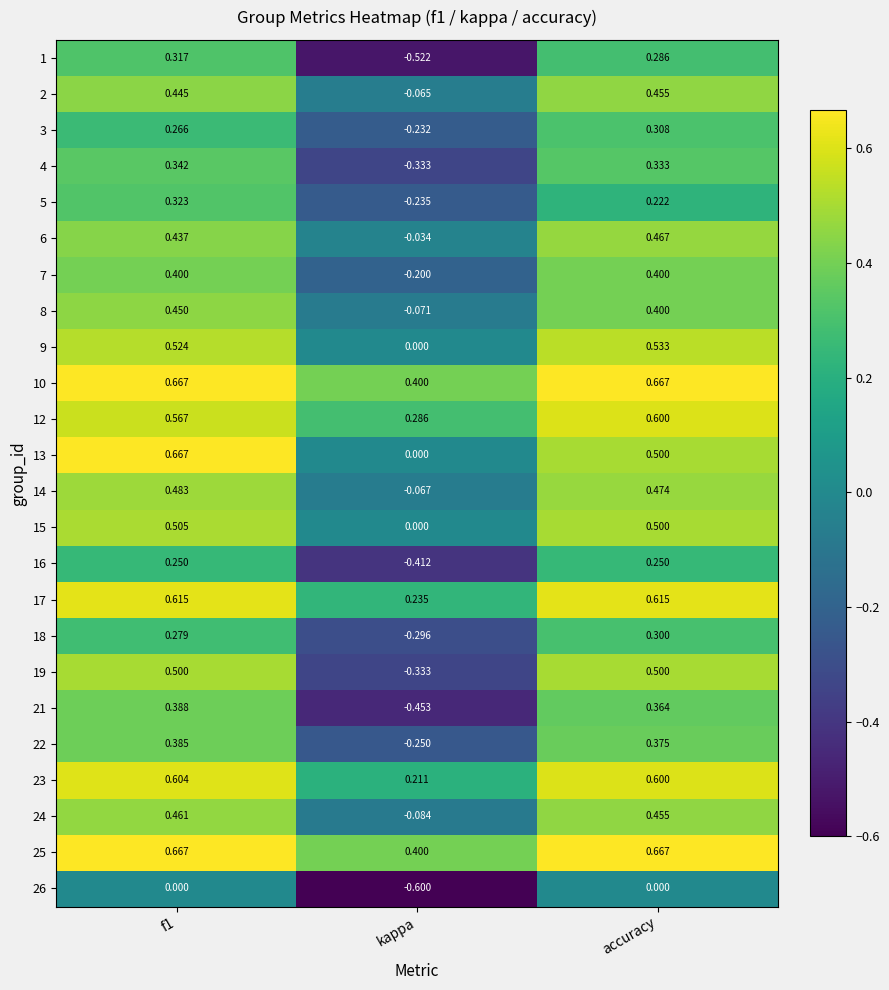

Is the value of 5 at kappa greater than the value of 16 at f1?

No